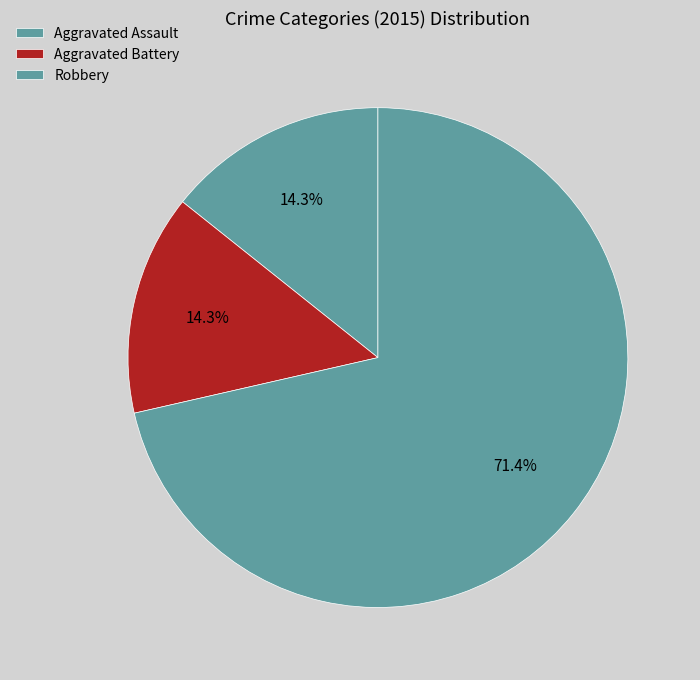

Is it true that Aggravated Battery is 14% of the pie?

True